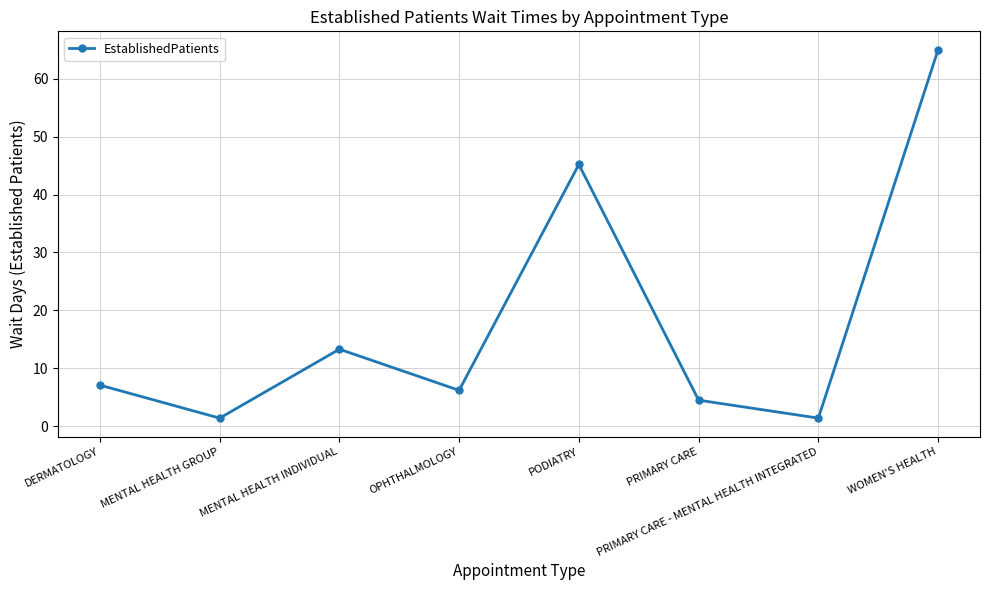

Between MENTAL HEALTH GROUP and PODIATRY, which is larger?

PODIATRY